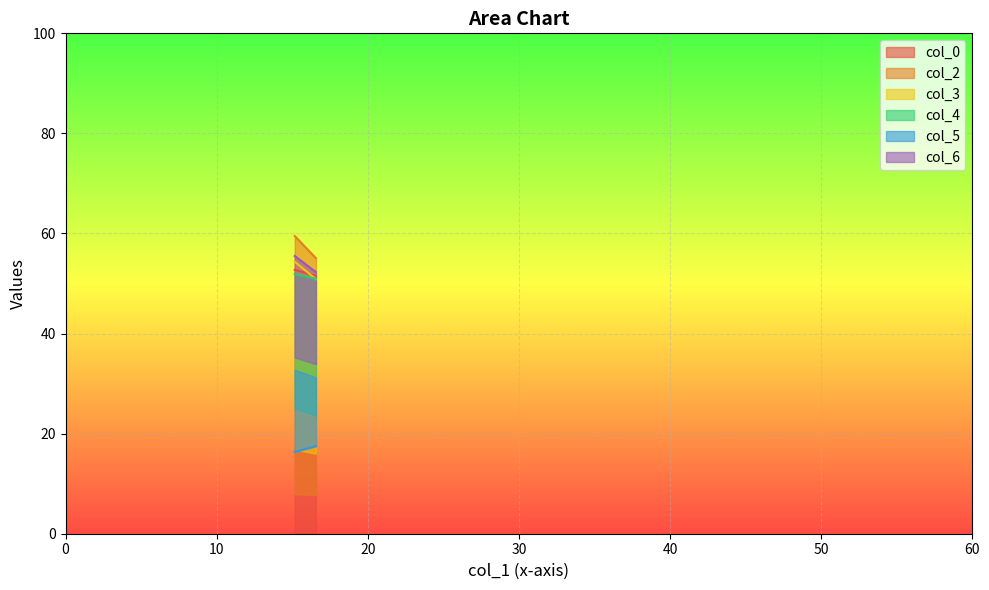

Is the value of col_6 at 15.16666667 greater than the value of col_5 at 16.56666667?

Yes